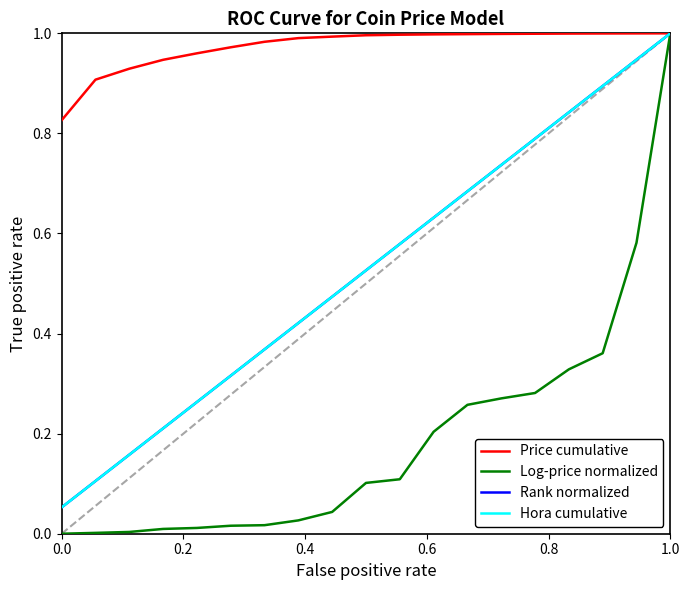

Reading left to right, extract all data points from this chart.

Price cumulative: 0.8	0.9	0.9	0.9	1.0	1.0	1.0	1.0	1.0	1.0	1.0	1.0	1.0	1.0	1.0	1.0	1.0	1.0	1.0
Log-price normalized: 0.0	0.0	0.0	0.0	0.0	0.0	0.0	0.0	0.0	0.1	0.1	0.2	0.3	0.3	0.3	0.3	0.4	0.6	1.0
Rank normalized: 0.1	0.1	0.2	0.2	0.3	0.3	0.4	0.4	0.5	0.5	0.6	0.6	0.7	0.7	0.8	0.8	0.9	0.9	1.0
Hora cumulative: 0.1	0.1	0.2	0.2	0.3	0.3	0.4	0.4	0.5	0.5	0.6	0.6	0.7	0.7	0.8	0.8	0.9	0.9	1.0